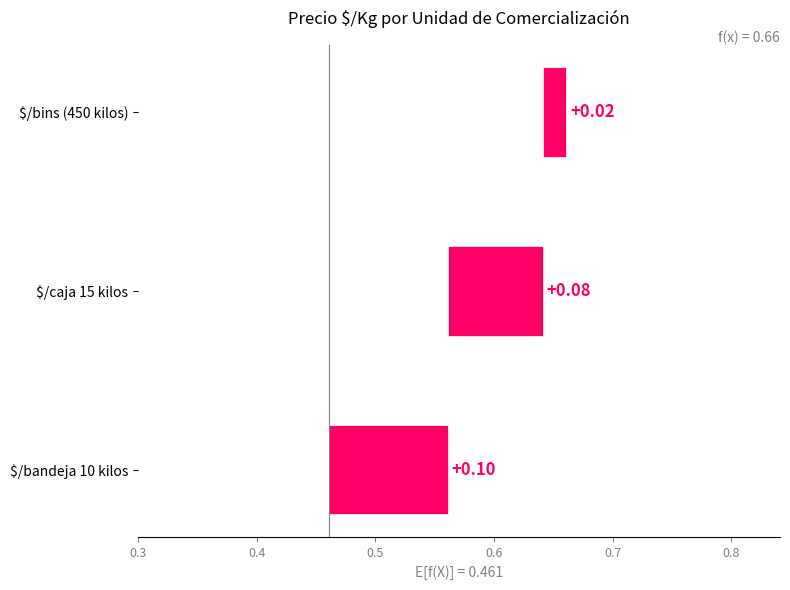

Does the chart contain stacked bars?

No